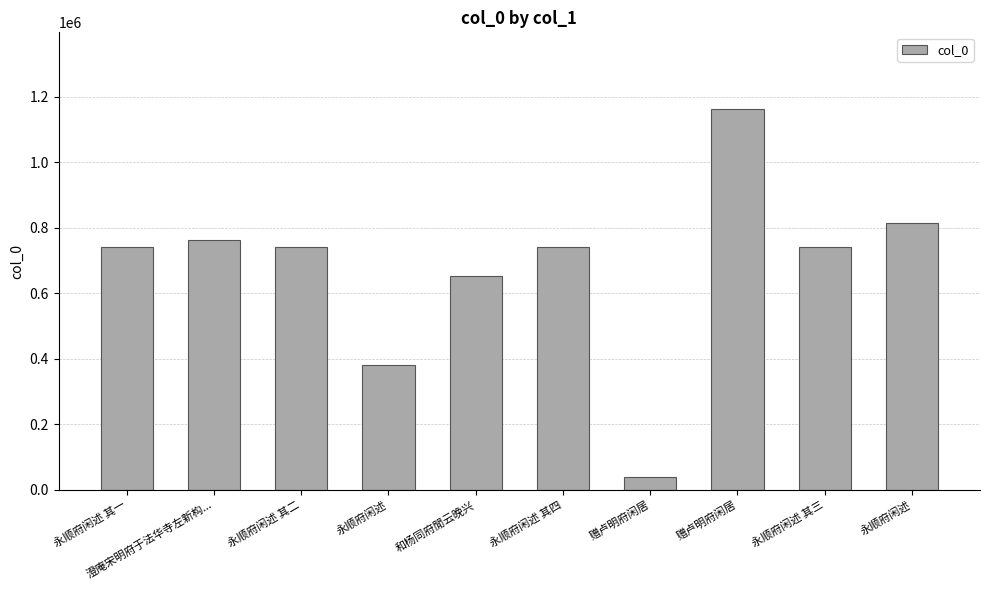

What is the change in value from 和杨同府閒云晚兴 to 永顺府闲述 其三?

+86548